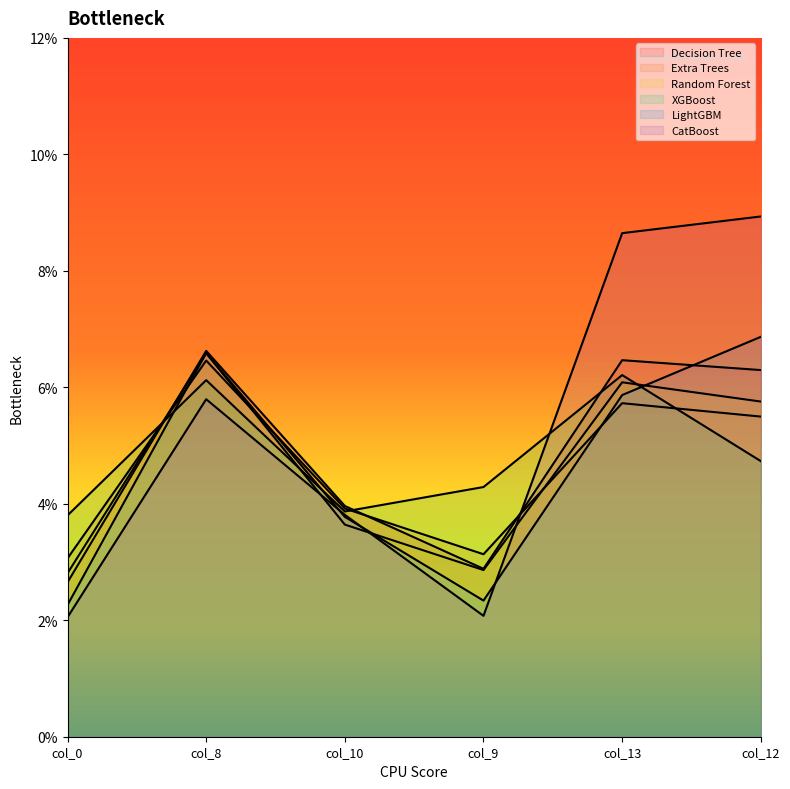

Reading right to left, transcribe all the data shown in this chart.

Decision Tree: col_12=0.1	col_13=0.1	col_9=0.0	col_10=0.0	col_8=0.1	col_0=0.0
Extra Trees: col_12=0.1	col_13=0.1	col_9=0.0	col_10=0.0	col_8=0.1	col_0=0.0
Random Forest: col_12=0.1	col_13=0.1	col_9=0.0	col_10=0.0	col_8=0.1	col_0=0.0
XGBoost: col_12=0.0	col_13=0.1	col_9=0.0	col_10=0.0	col_8=0.1	col_0=0.0
LightGBM: col_12=0.1	col_13=0.1	col_9=0.0	col_10=0.0	col_8=0.1	col_0=0.0
CatBoost: col_12=0.1	col_13=0.1	col_9=0.0	col_10=0.0	col_8=0.1	col_0=0.0